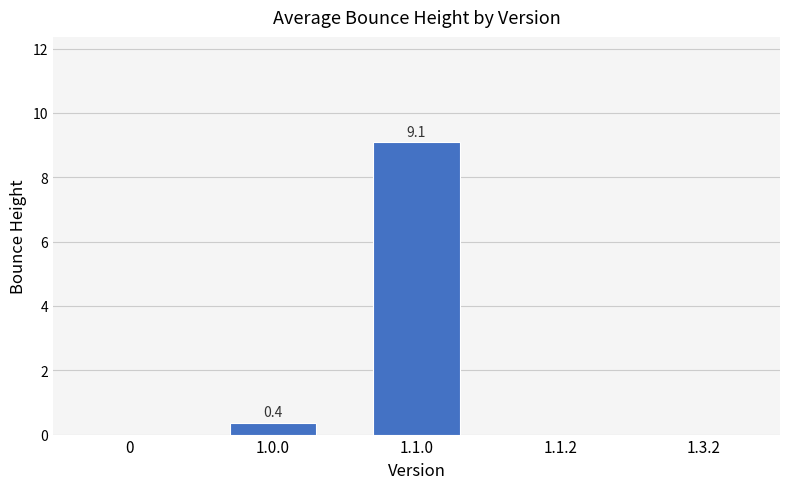

The value at 1.1.2 is -3.4. True or false?

False